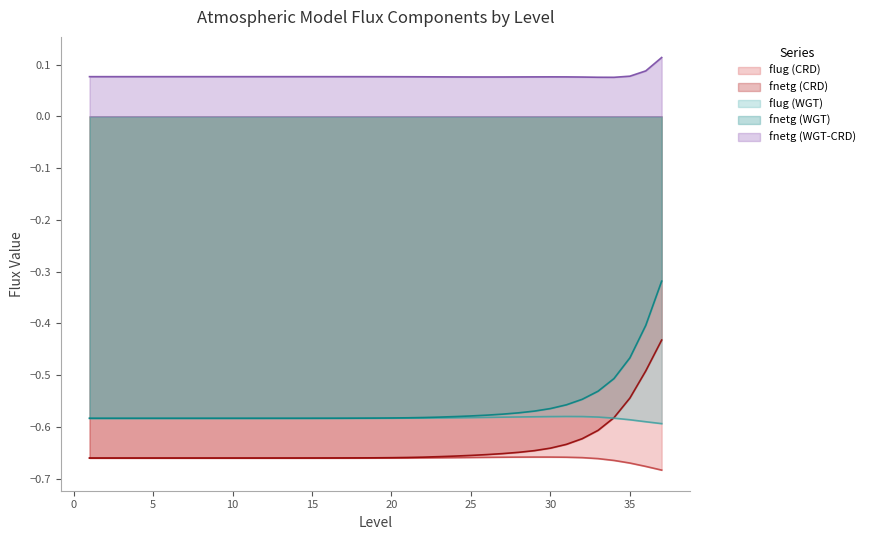

Rank the series by their maximum value, from lowest to highest.

flug (CRD), flug (WGT), fnetg (CRD), fnetg (WGT), fnetg (WGT-CRD)